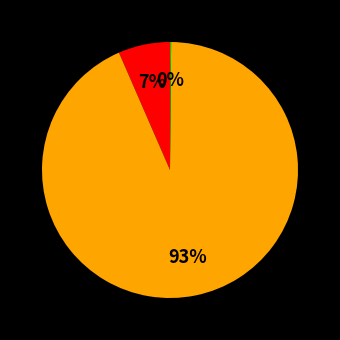

Is there a majority slice in this chart?

Yes